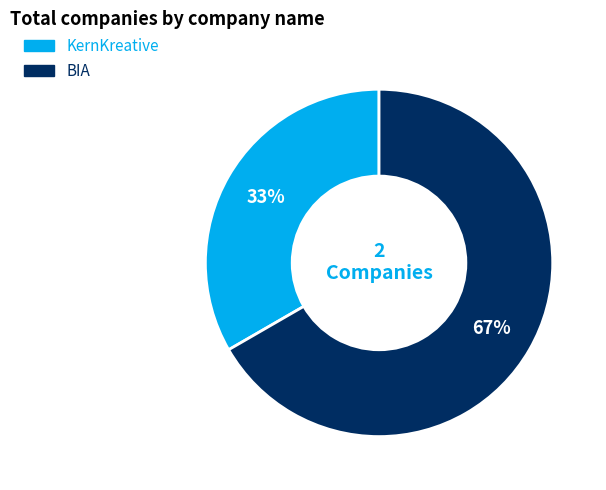

What is the smallest slice in the pie chart?

KernKreative